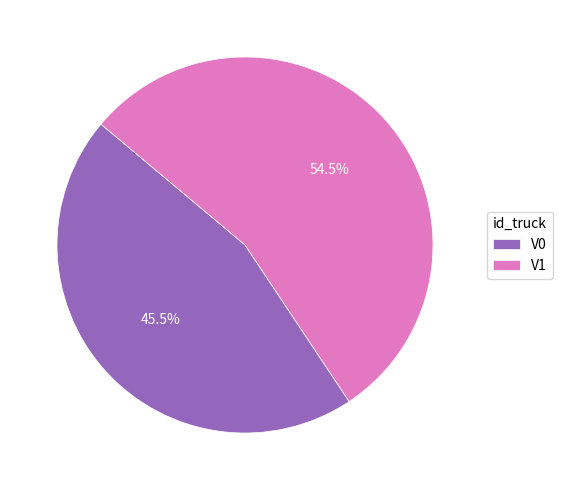

What portion of the pie excludes V1?

45.5%